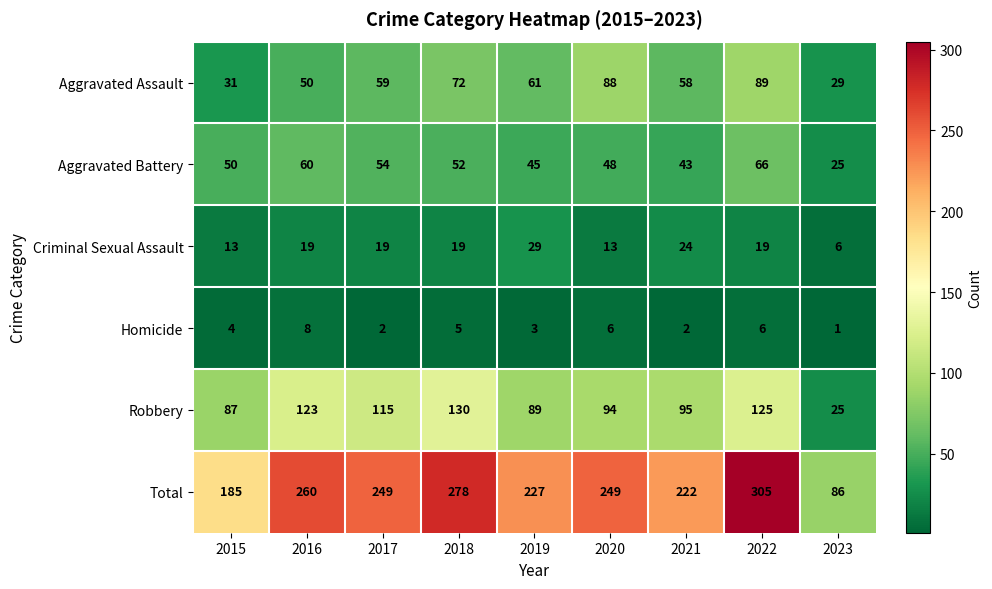

What is the sum of all Aggravated Battery values?

443